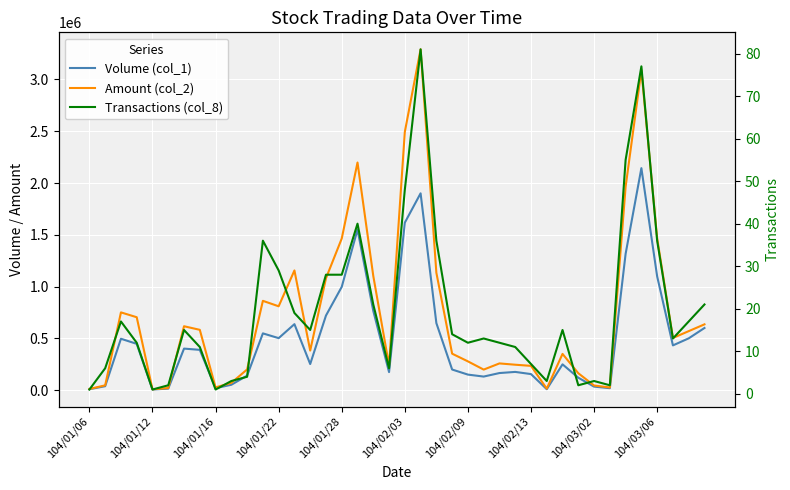

How many lines are shown in the chart?

3